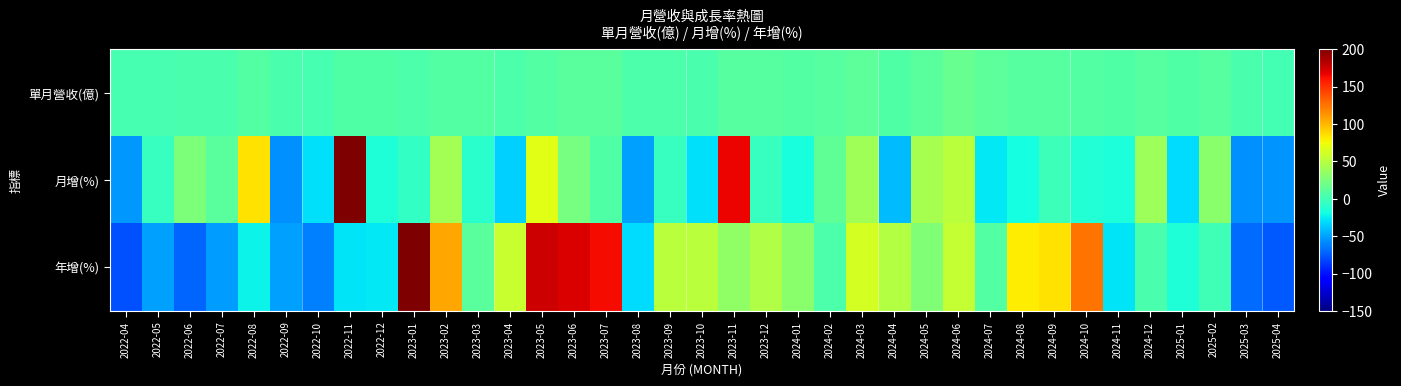

How many distinct data groups are displayed?

3